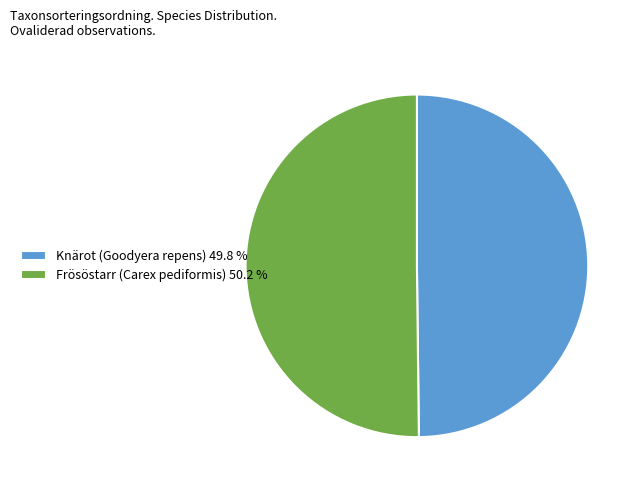

Approximately how many times larger is the value at Knärot (Goodyera repens) 49.8 % compared to Frösöstarr (Carex pediformis) 50.2 %?

1.0